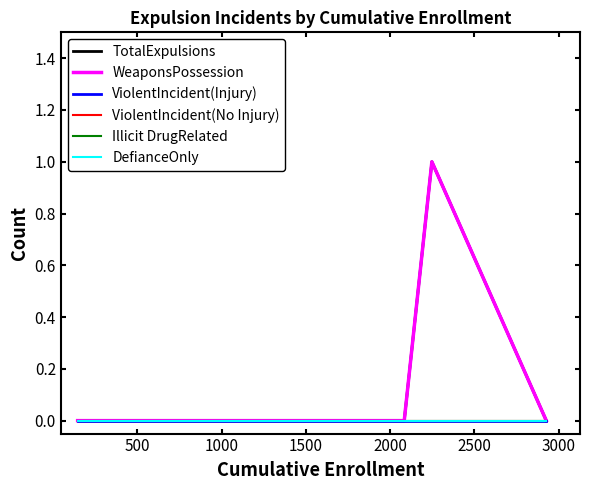

Does the chart display data point markers on the line(s)?

No